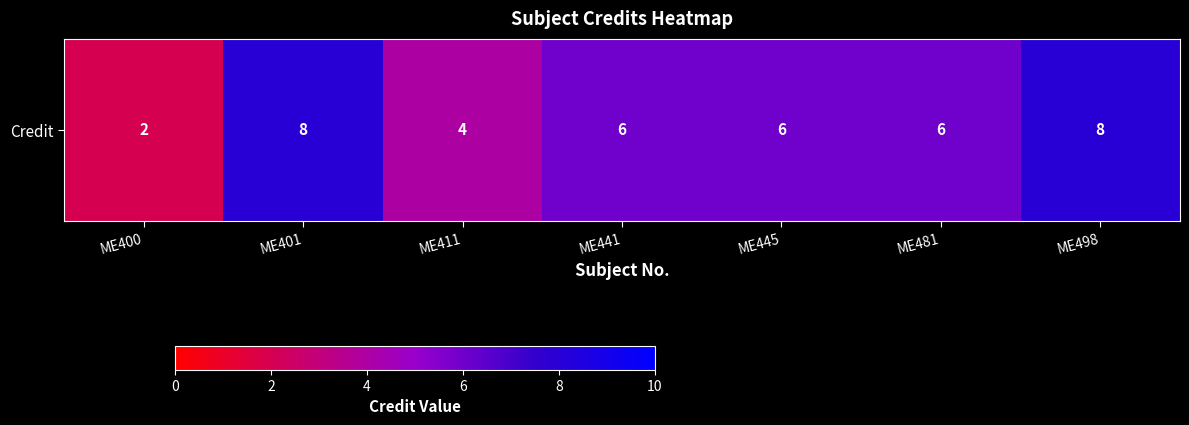

Reading right to left, what are all the values shown in this chart?

8	6	6	6	4	8	2